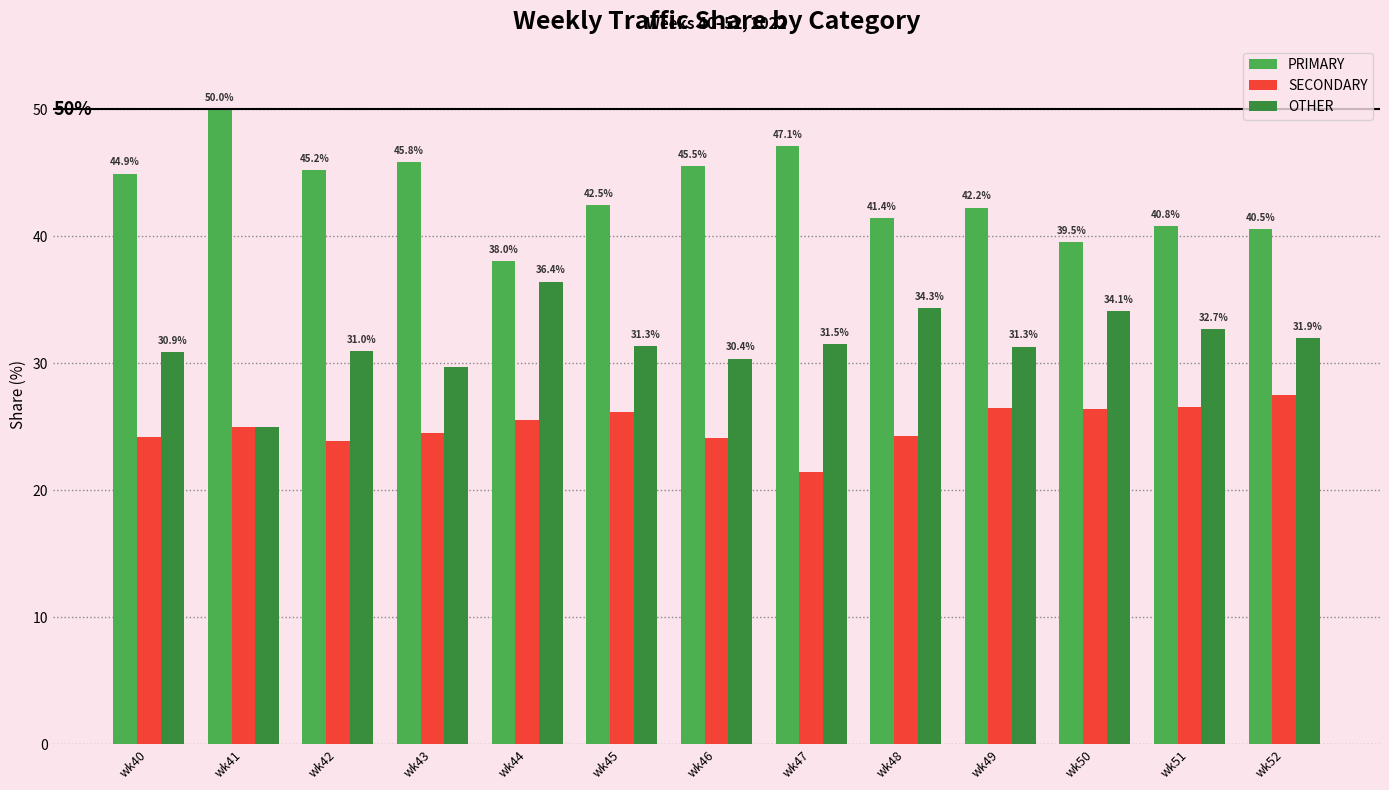

At wk51, list the series in order from smallest to largest.

SECONDARY, OTHER, PRIMARY